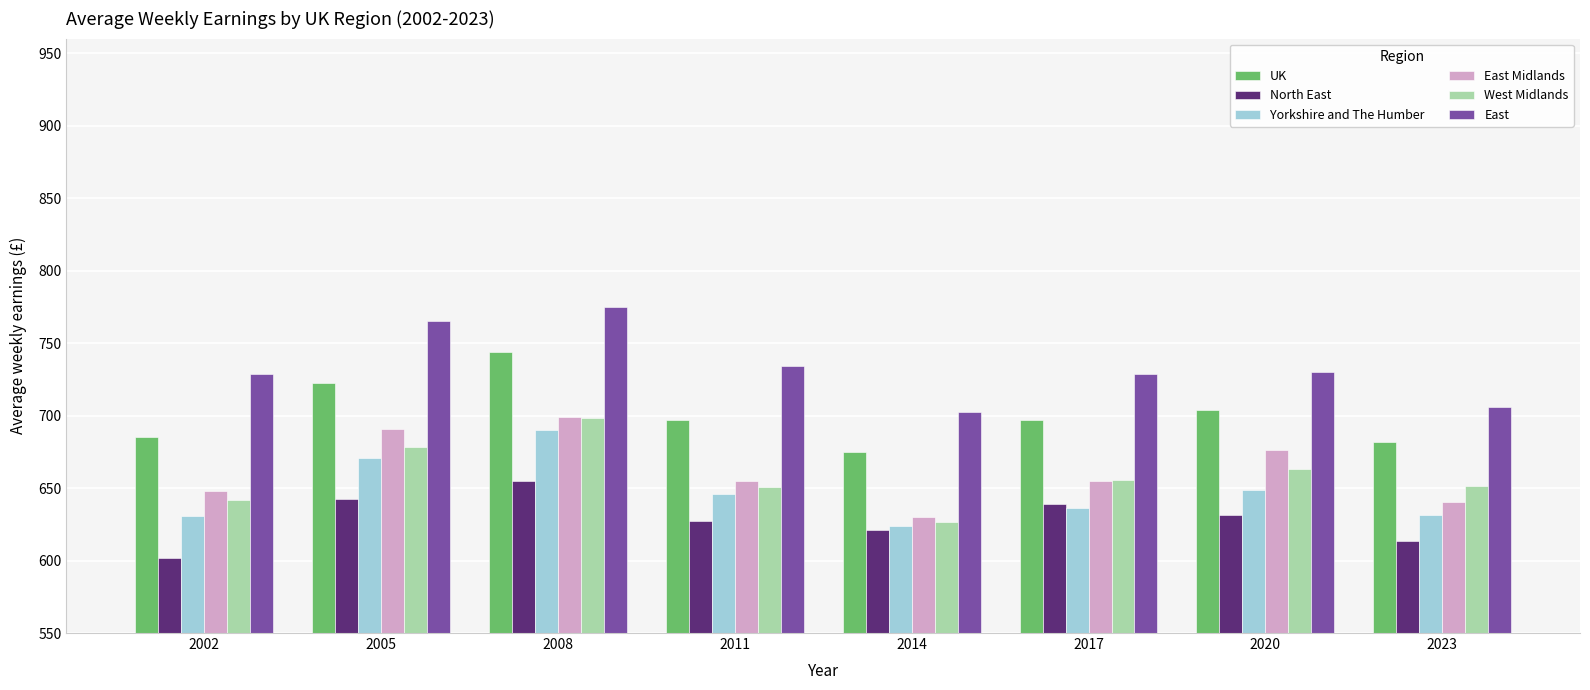

What is the difference between the North East values at 2023 and 2020?

17.5